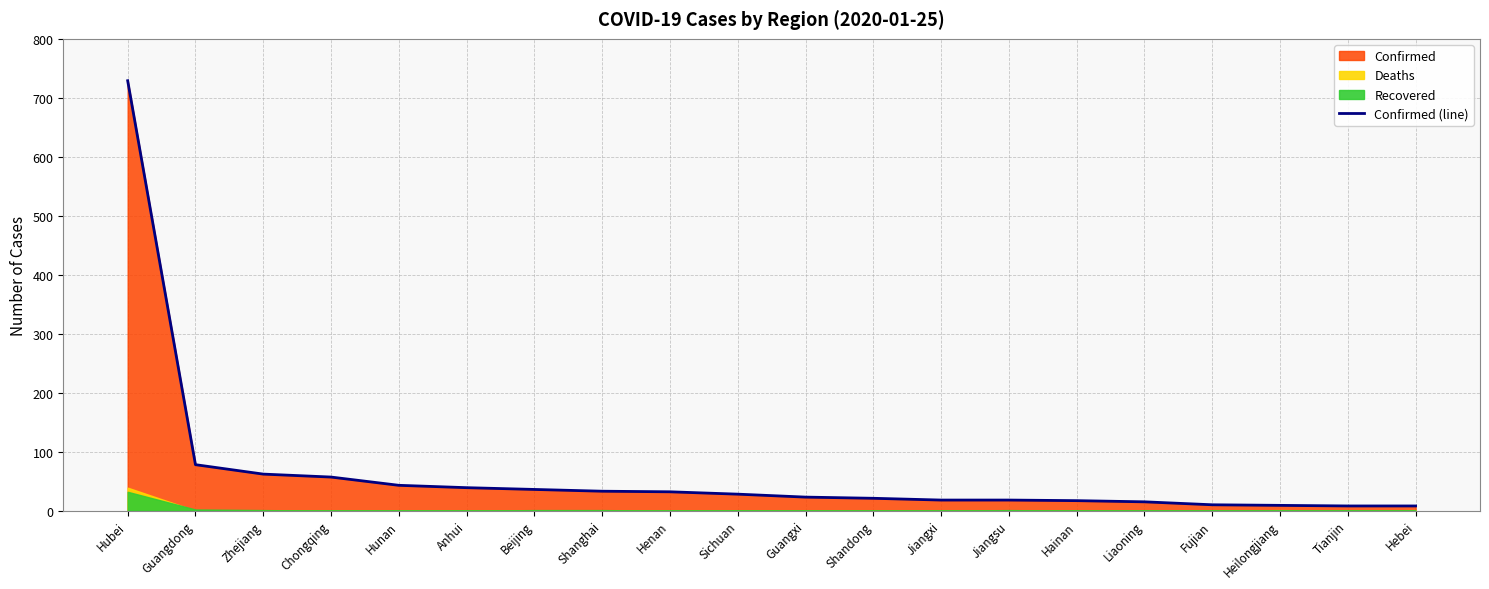

What is the change in value from Shanghai to Jiangsu?

-15